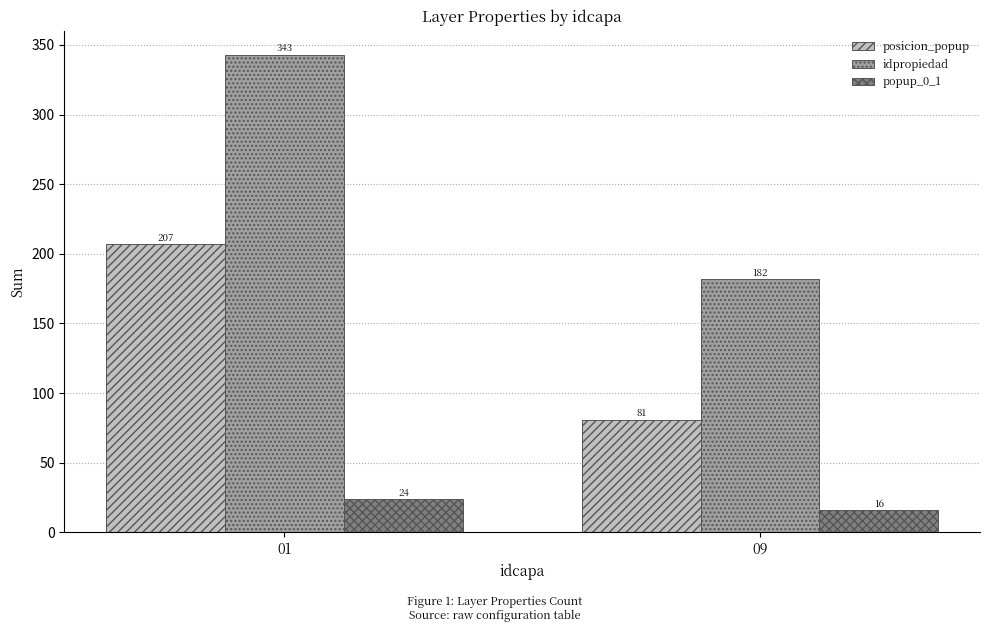

Reading left to right, list all the values displayed in this chart.

posicion_popup: 01=207	09=81
idpropiedad: 01=343	09=182
popup_0_1: 01=24	09=16